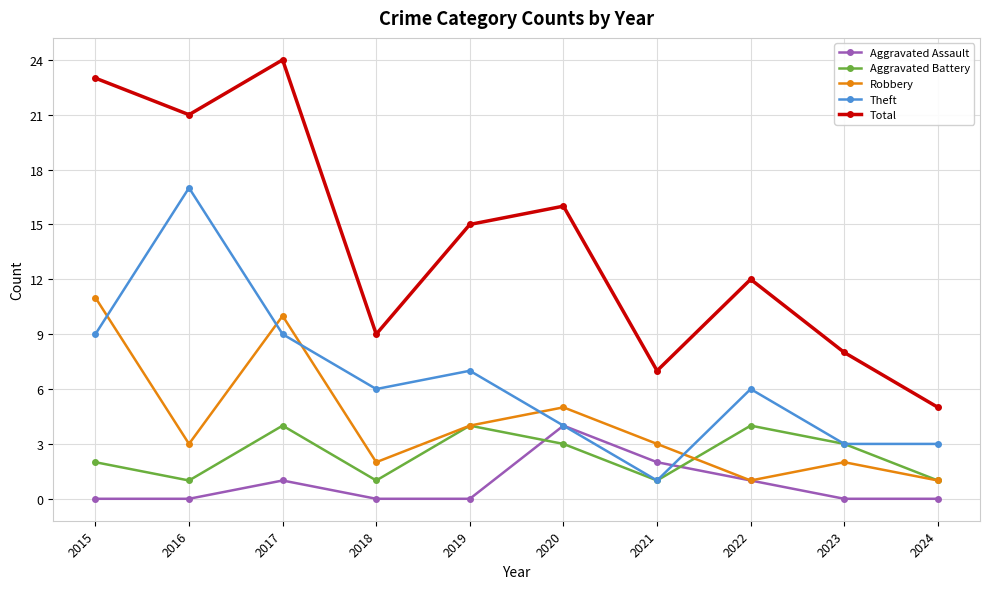

How many data points in Aggravated Battery are less than 3?

5